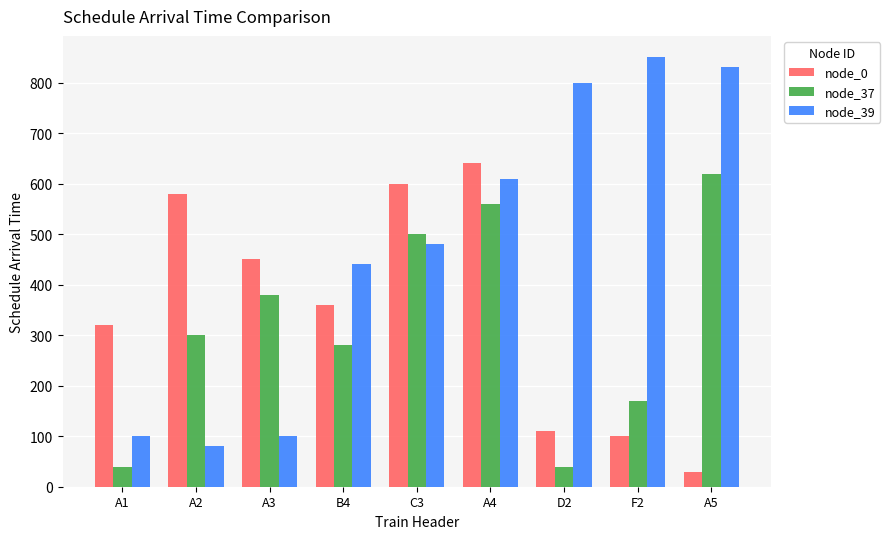

How many values in the node_39 series are below 480?

4